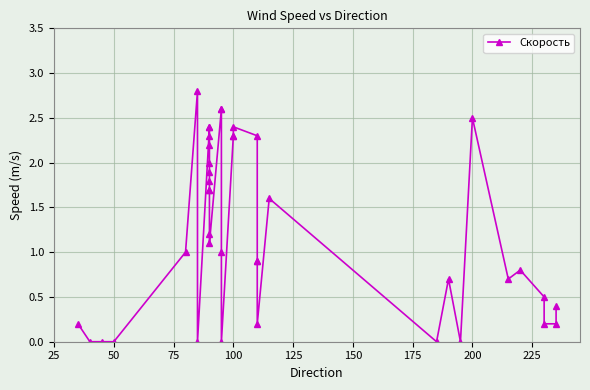

The chart shows a value of 5.0 at 150. True or false?

False